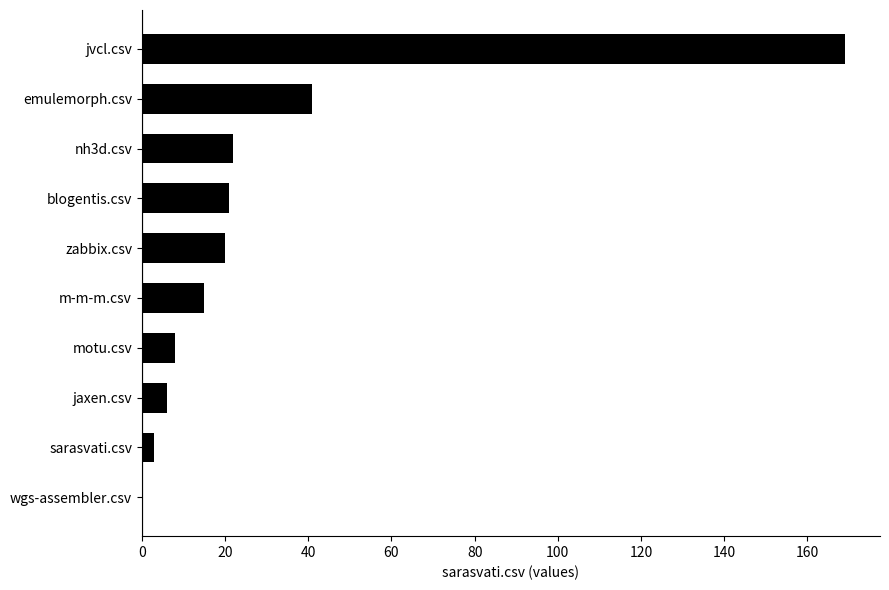

Which label corresponds to the largest value in the chart?

jvcl.csv